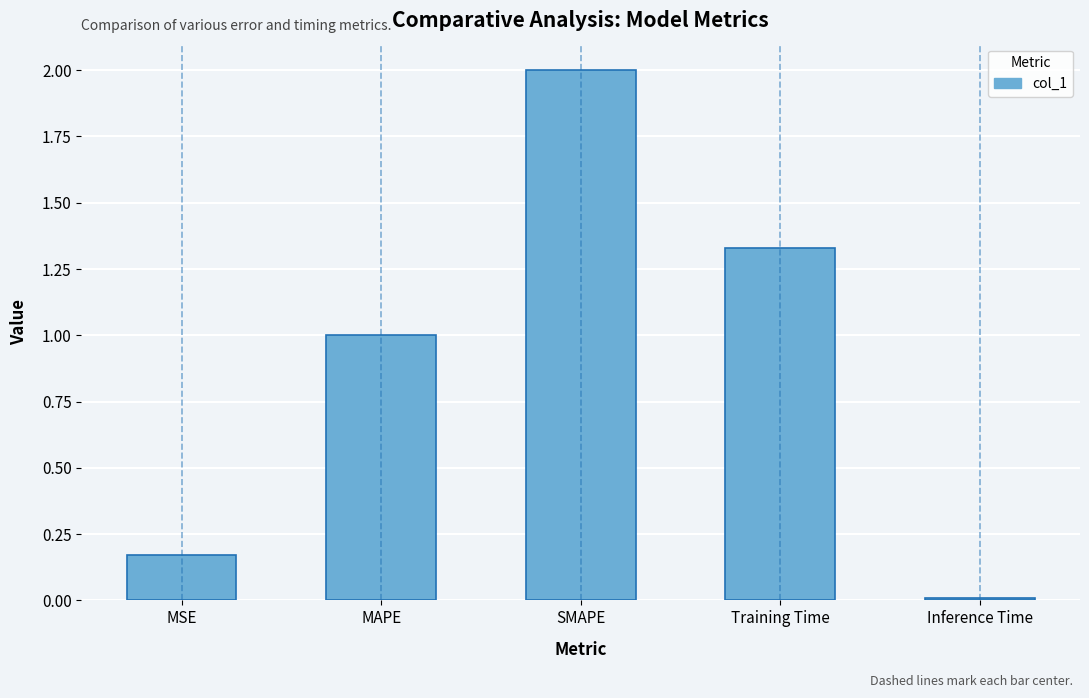

Rank the categories by value from lowest to highest.

Inference Time, MSE, MAPE, Training Time, SMAPE